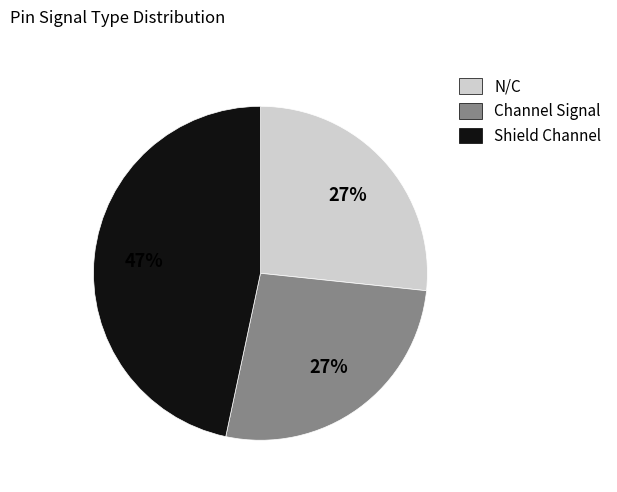

Between Shield Channel and N/C, which is larger?

Shield Channel